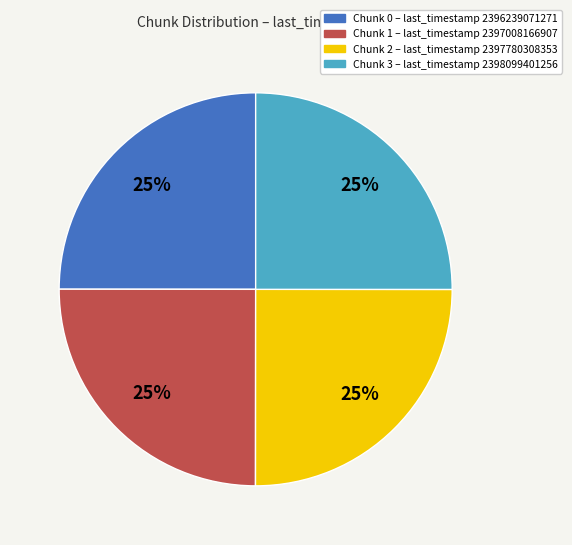

Does Chunk 0 represent more than half of the total?

No